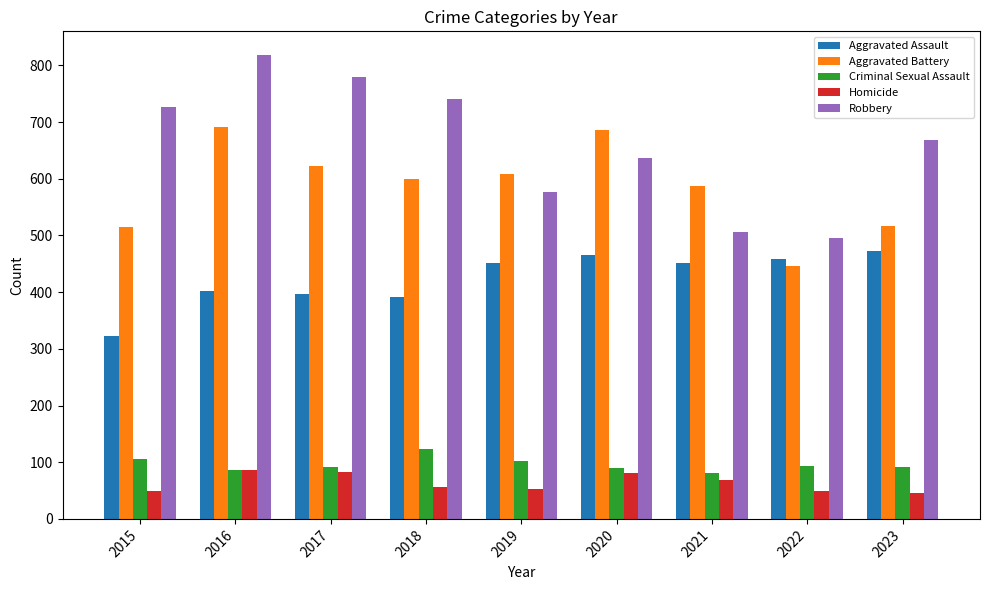

Is the value of Criminal Sexual Assault at 2021 greater than the value of Homicide at 2021?

Yes